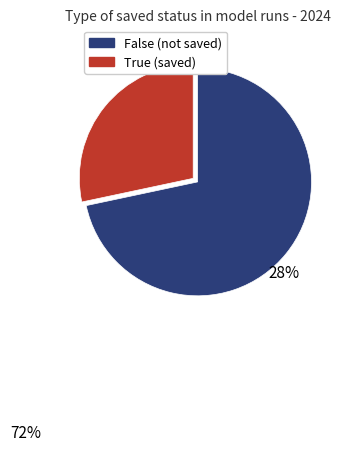

Does any single category account for the majority?

Yes